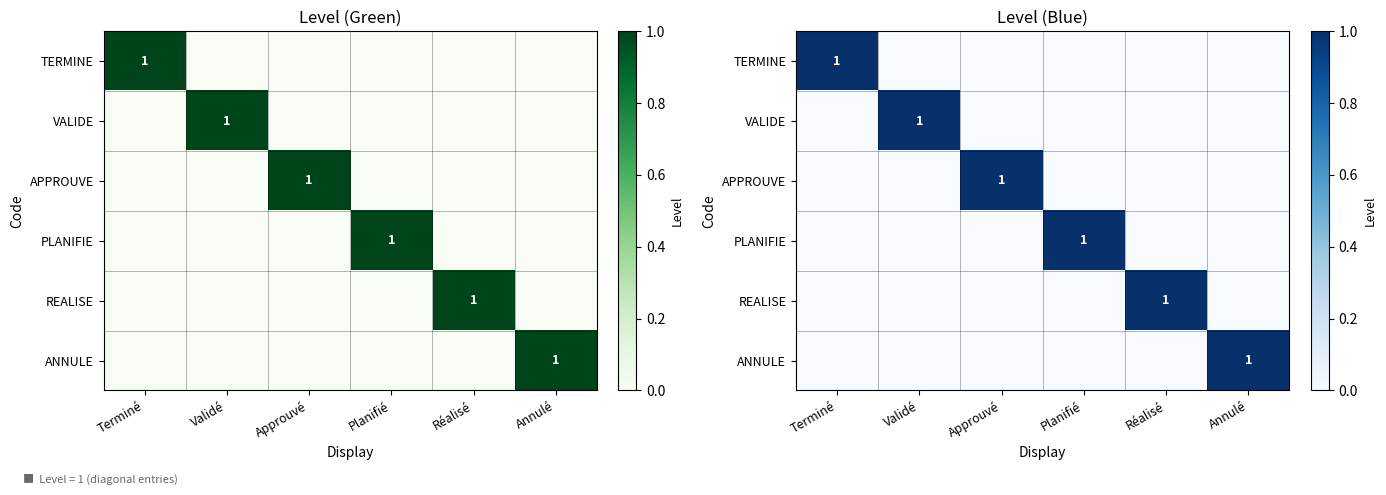

Is it true that VALIDE equals 1 at Validé?

True